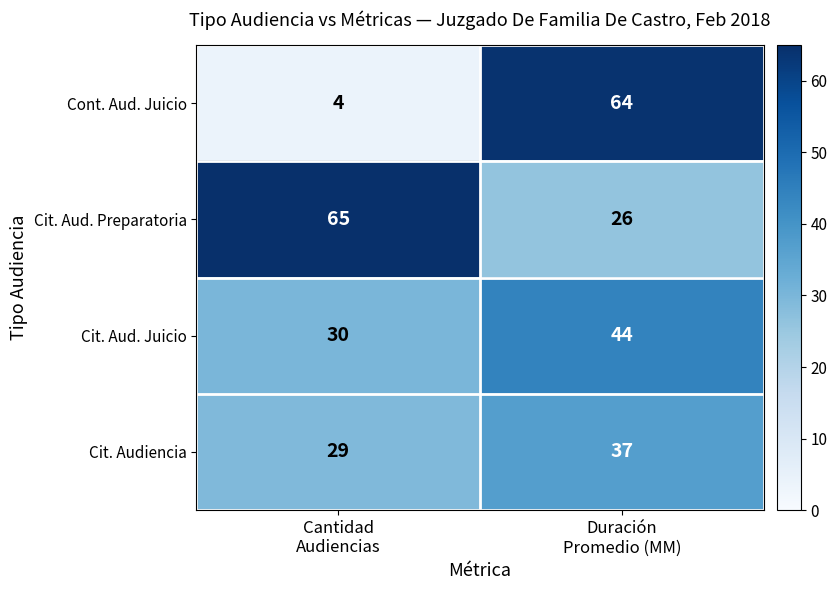

What is the difference between the maximum and minimum values in the Cont. Aud. Juicio series?

60